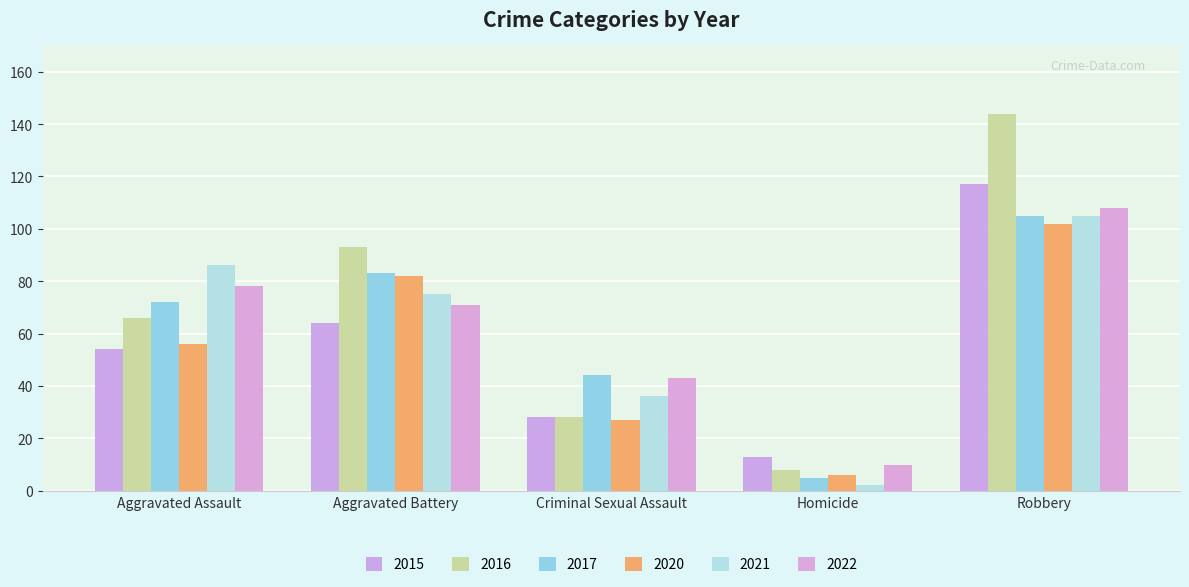

Which series has the largest total across all categories?

2016